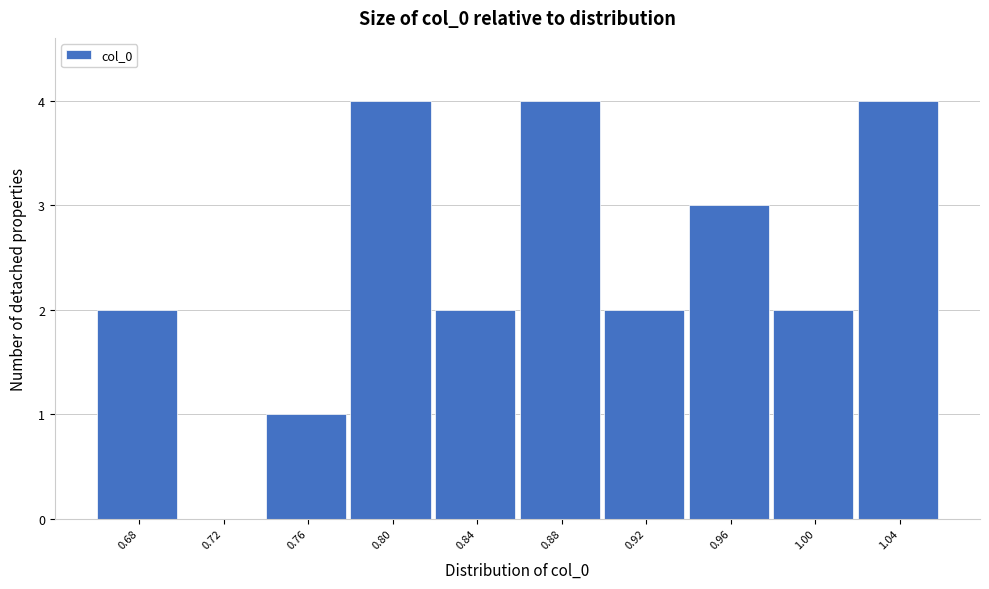

Reading left to right, list all the values displayed in this chart.

0.68=2	0.72=0	0.76=1	0.80=4	0.84=2	0.88=4	0.92=2	0.96=3	1.00=2	1.04=4